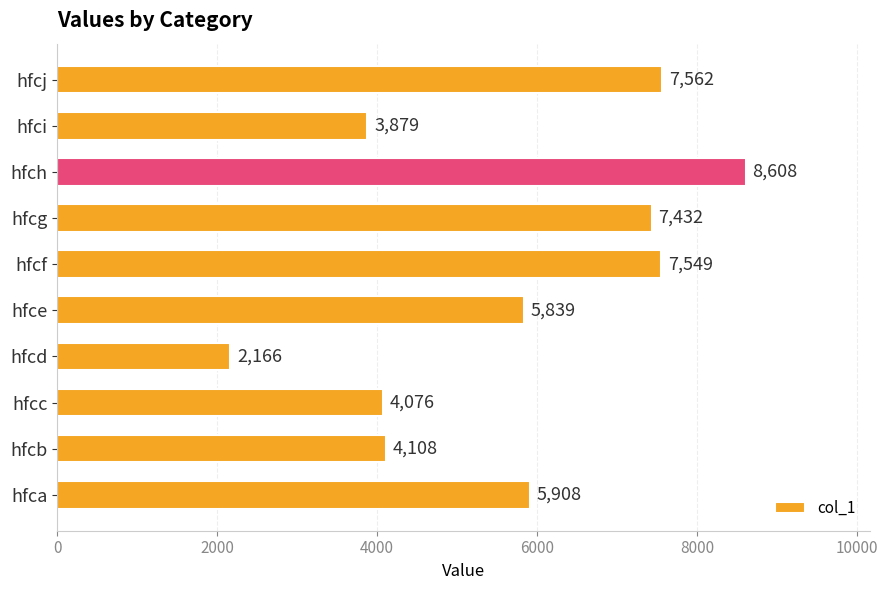

How many data points are less than 5908?

5